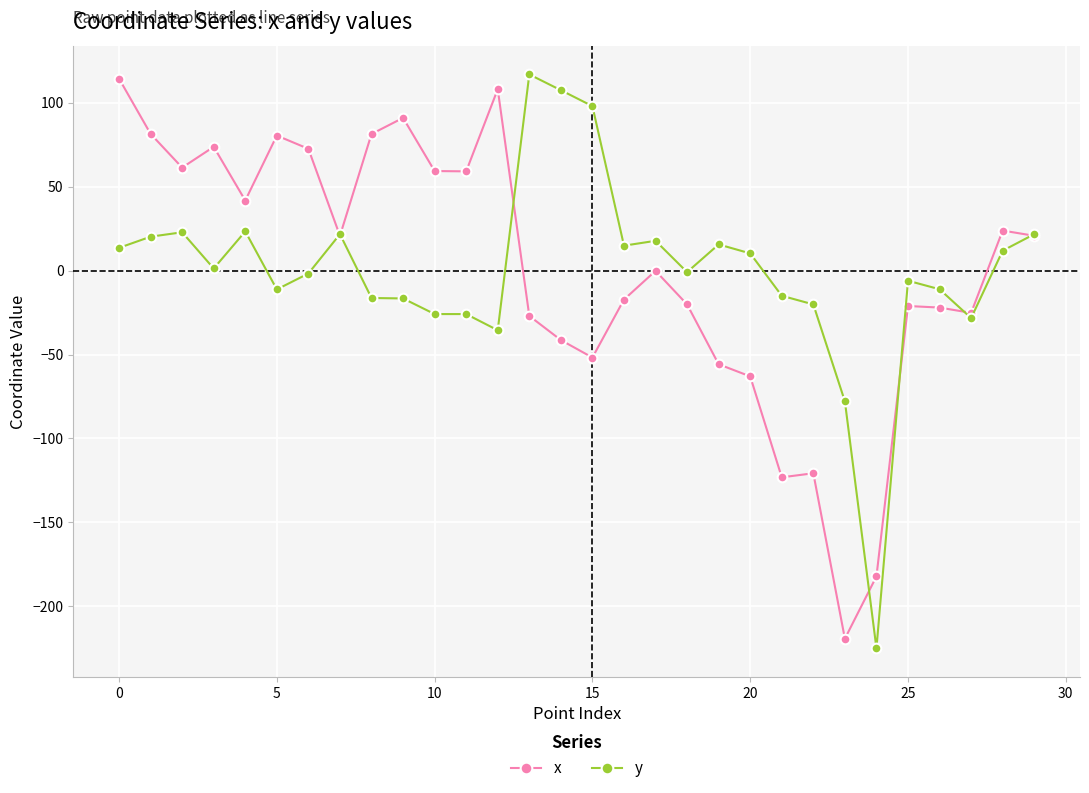

How many series are shown in this chart?

2